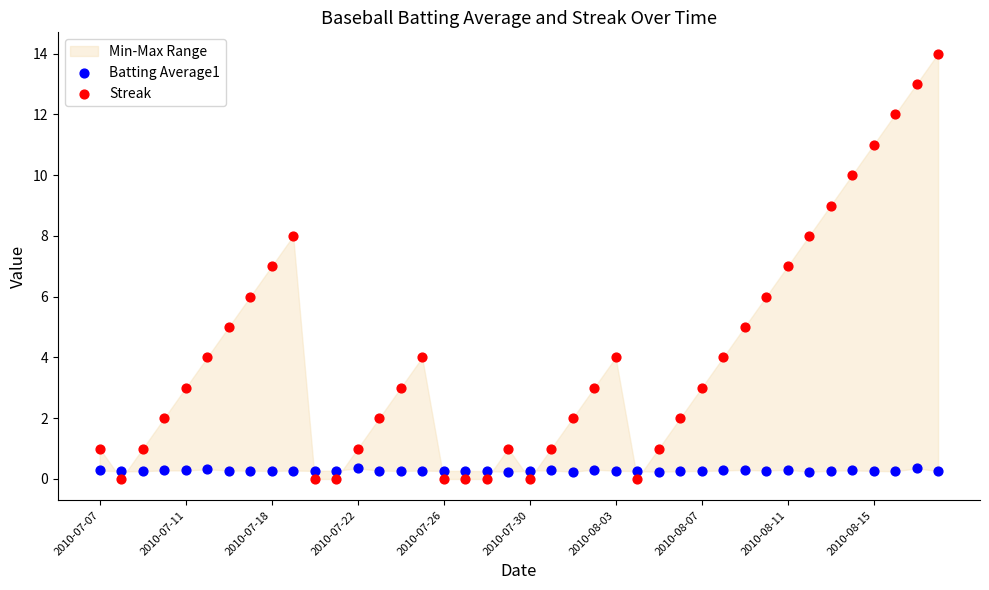

Which series has the widest spread of Y values?

Streak